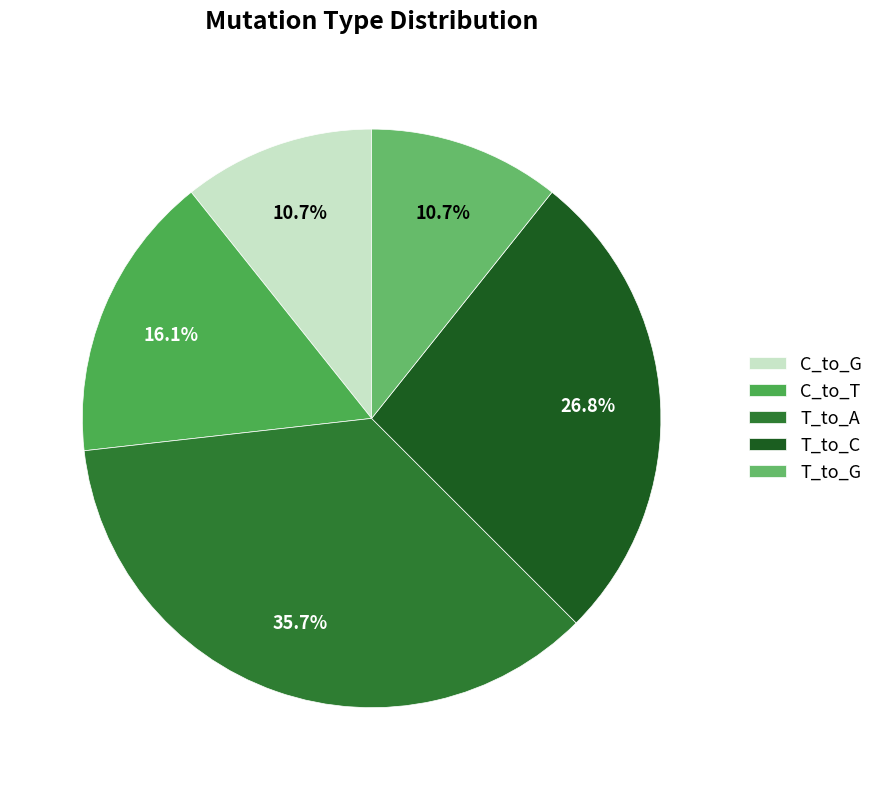

True or false: T_to_C accounts for 40% of the total.

False